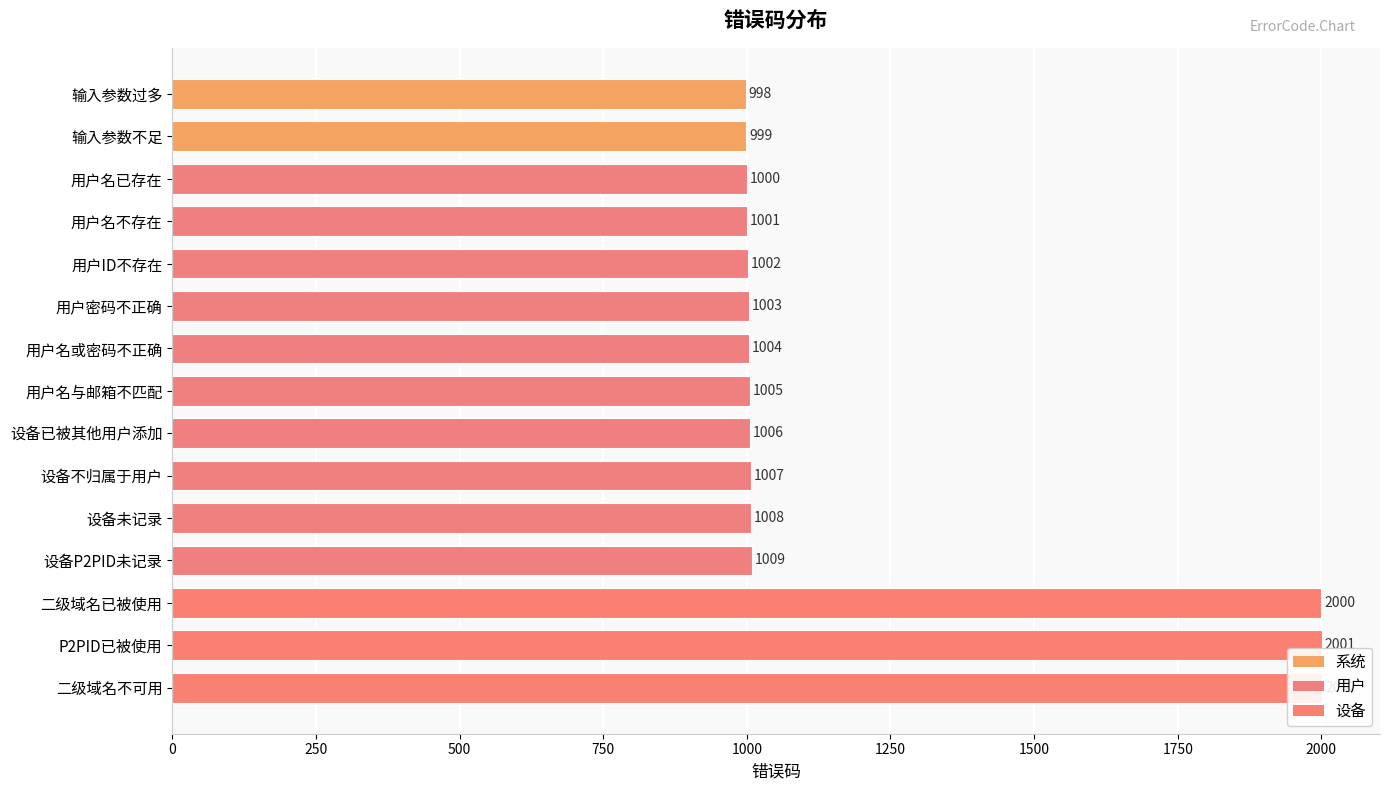

True or false: the data shows 1741 at 设备不归属于用户.

False